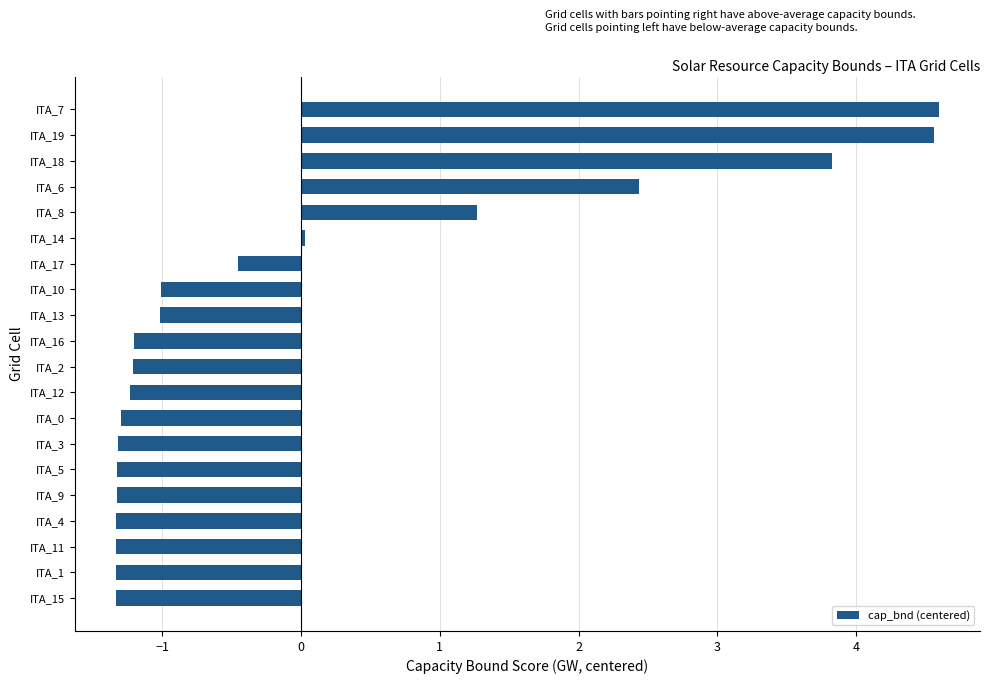

Is it true that the value at ITA_6 is 2.4?

True